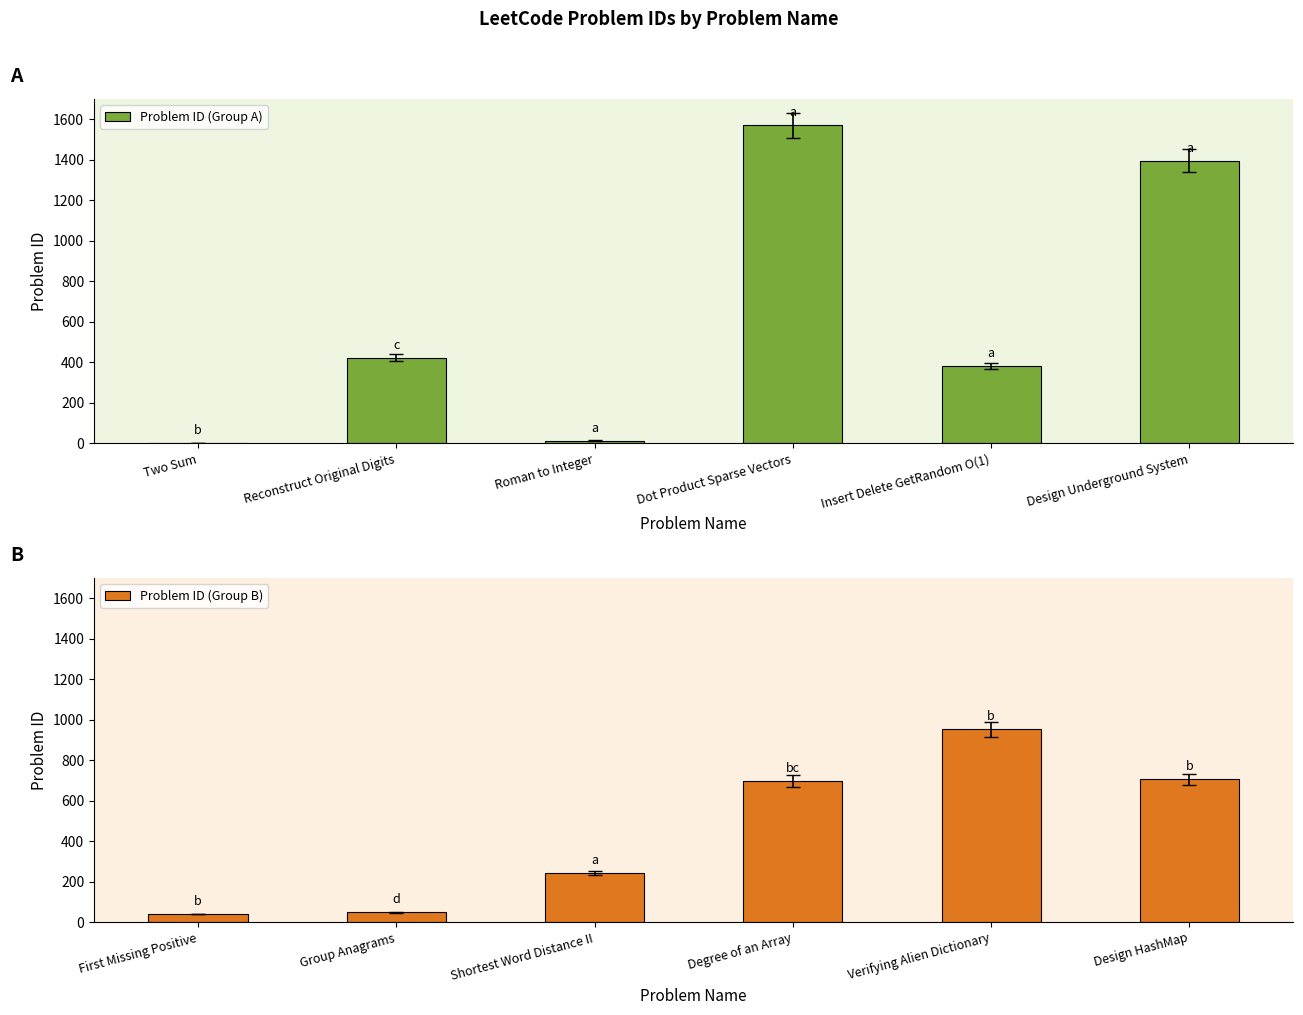

True or false: Problem ID (Group A) has a value of 740 at Dot Product Sparse Vectors.

False